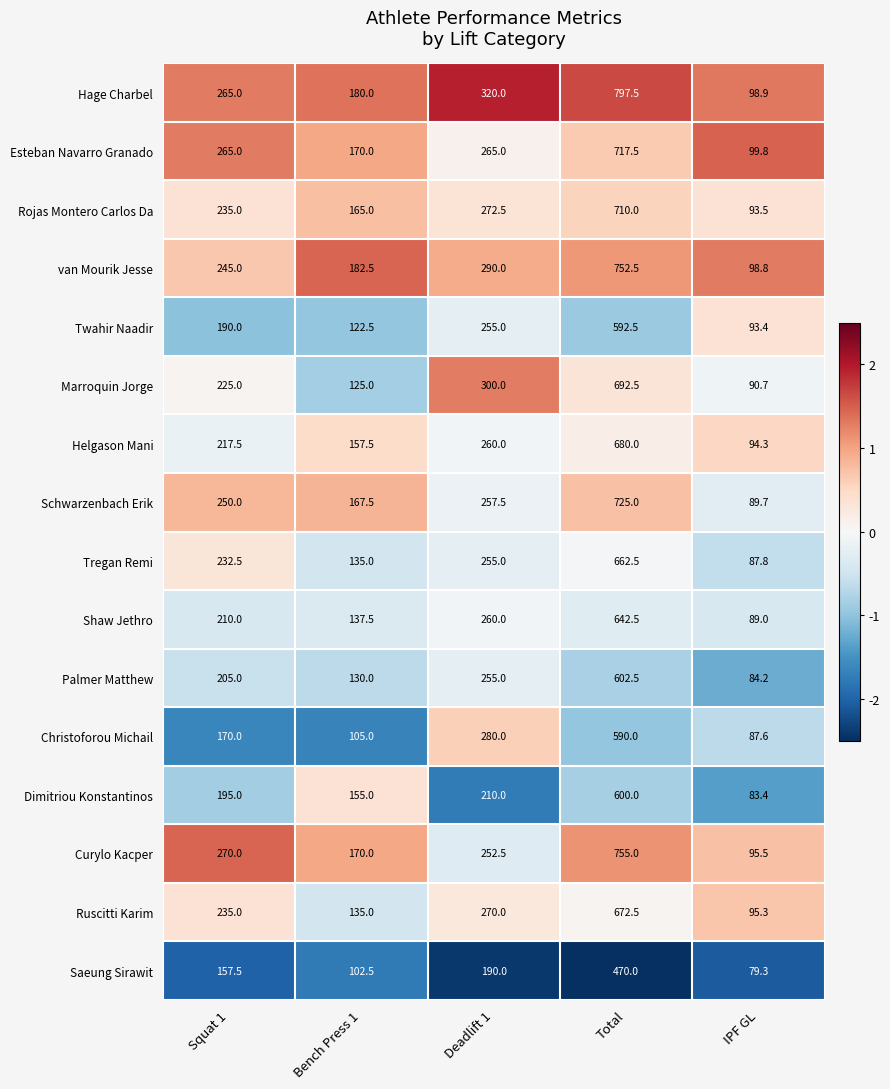

True or false: Esteban Navarro Granado has a value of 170.0 at Bench Press 1.

True